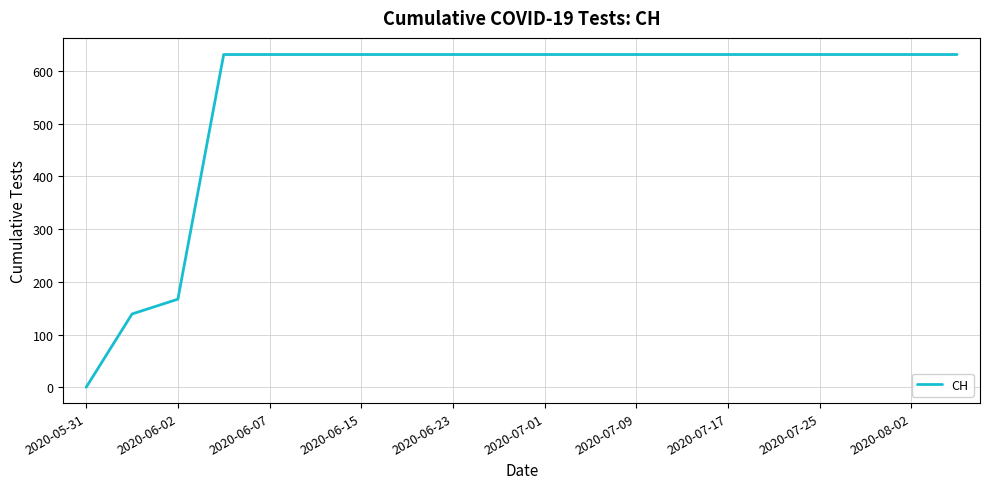

Reading left to right, what are all the values shown in this chart?

0	139	167	631	631	631	631	631	631	631	631	631	631	631	631	631	631	631	631	631